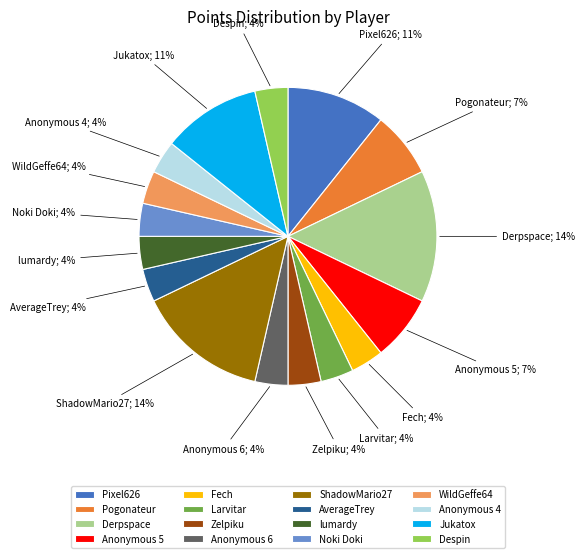

What percentage is the Jukatox slice, to the nearest percent?

11%